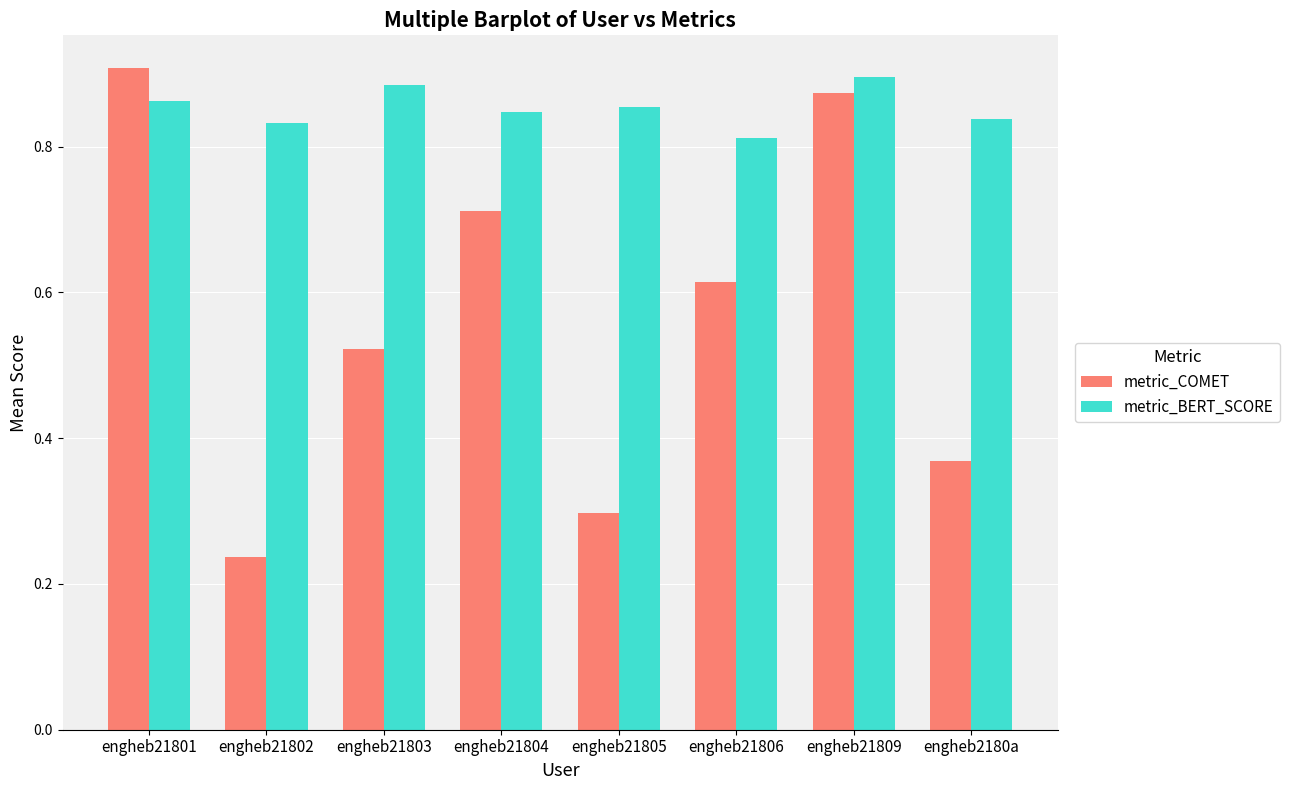

What is the label of the 5th bar from the right?

engheb21804